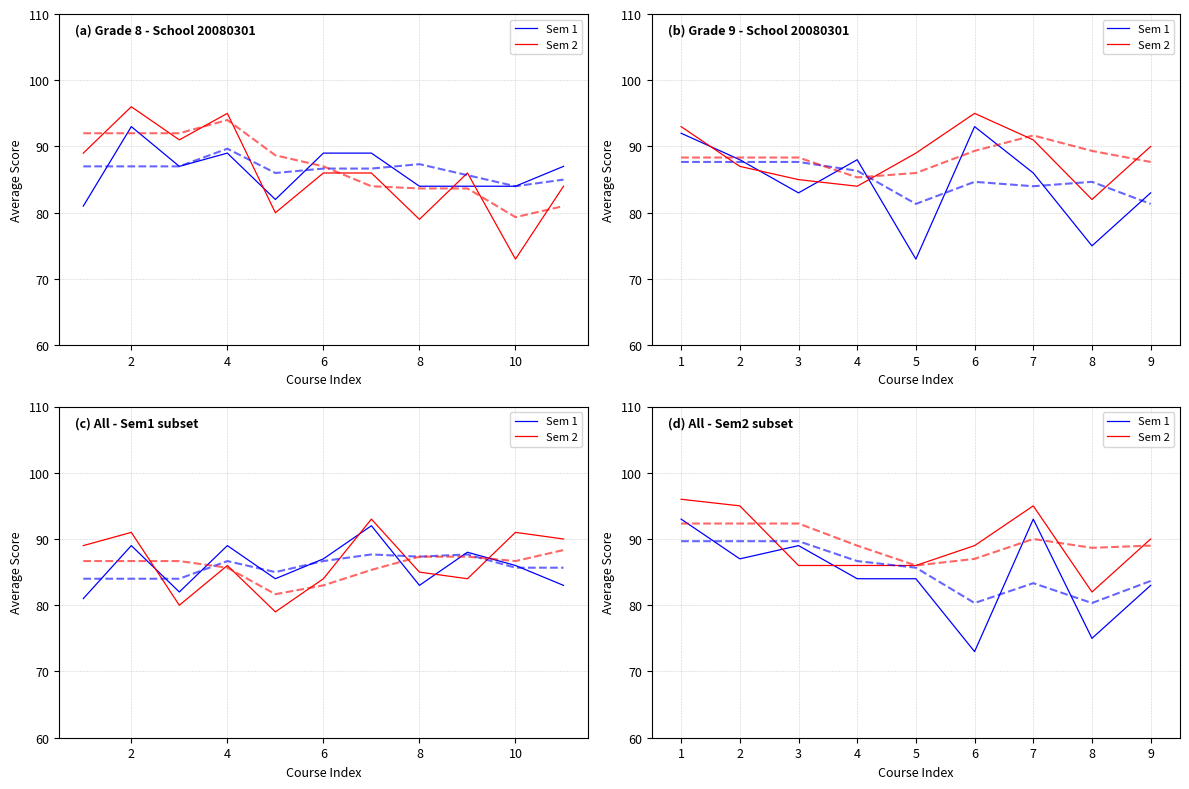

Which series ends up on top after the final intersection of Sem 2 and Sem 1?

Sem 2